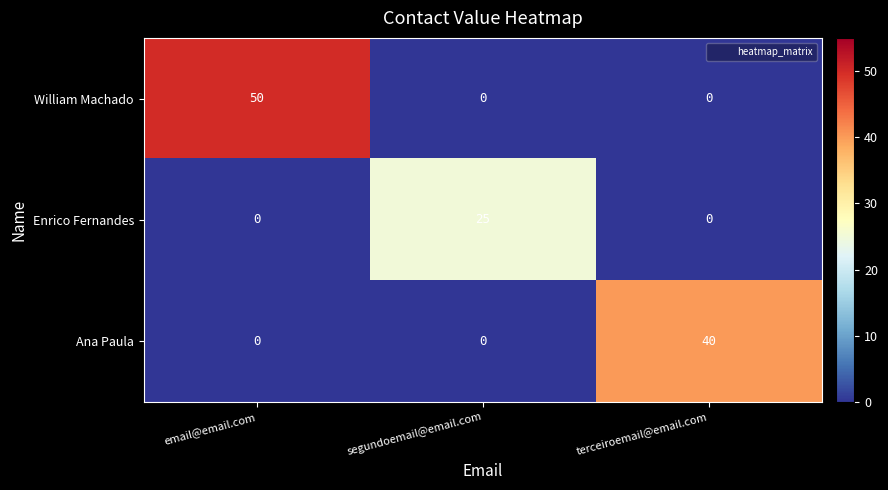

Reading right to left, what are all the values shown in this chart?

William Machado: terceiroemail@email.com=0	segundoemail@email.com=0	email@email.com=50
Enrico Fernandes: terceiroemail@email.com=0	segundoemail@email.com=25	email@email.com=0
Ana Paula: terceiroemail@email.com=40	segundoemail@email.com=0	email@email.com=0